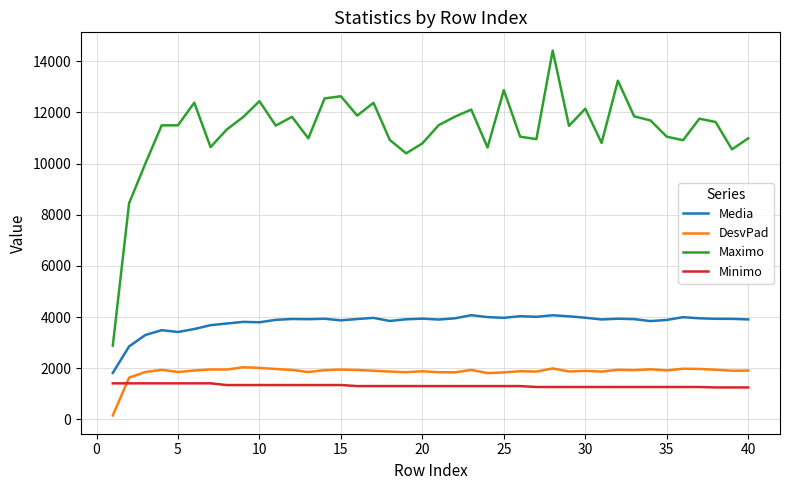

What is the greatest value displayed?

14414.6